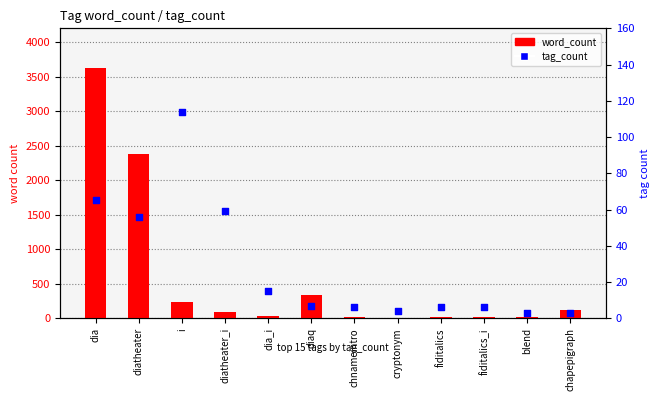

Which series has the largest total across all categories?

word_count